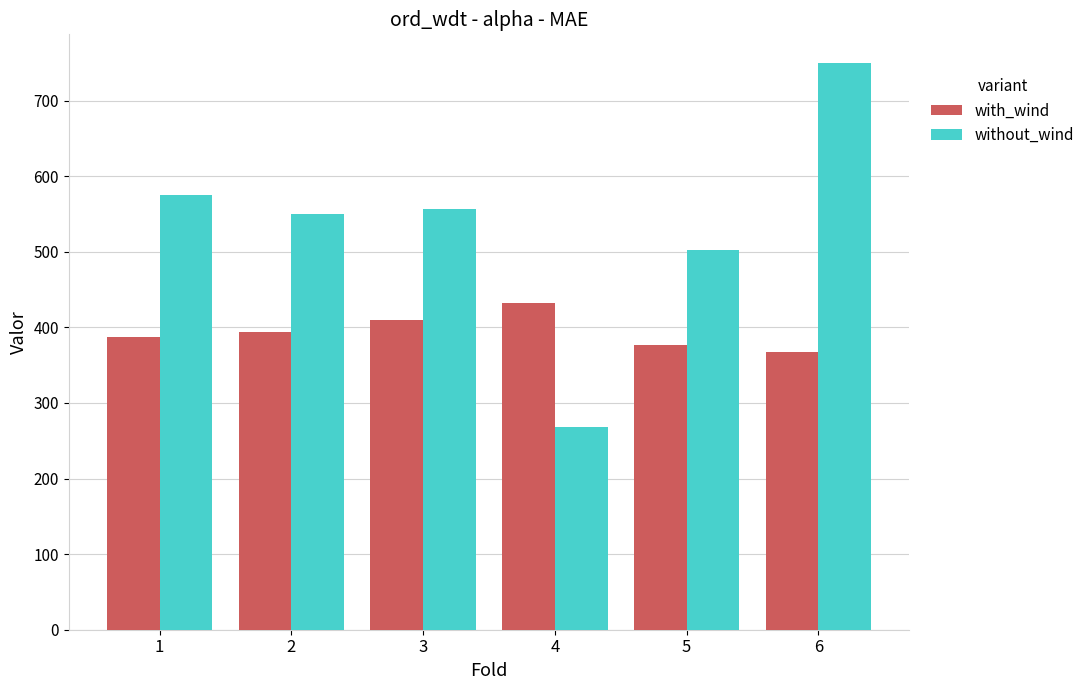

At which label is without_wind closest to 509?

5